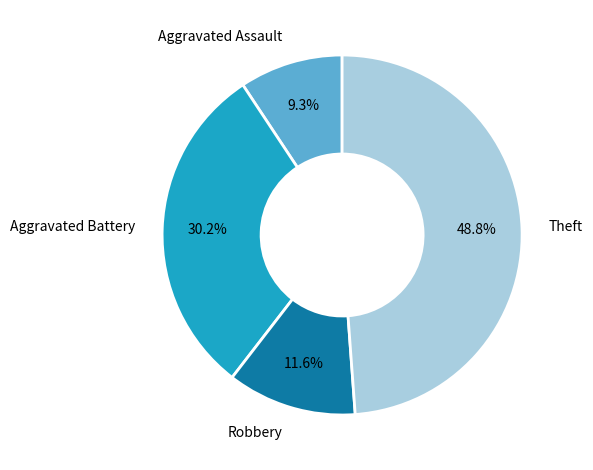

Does any single category account for the majority?

No